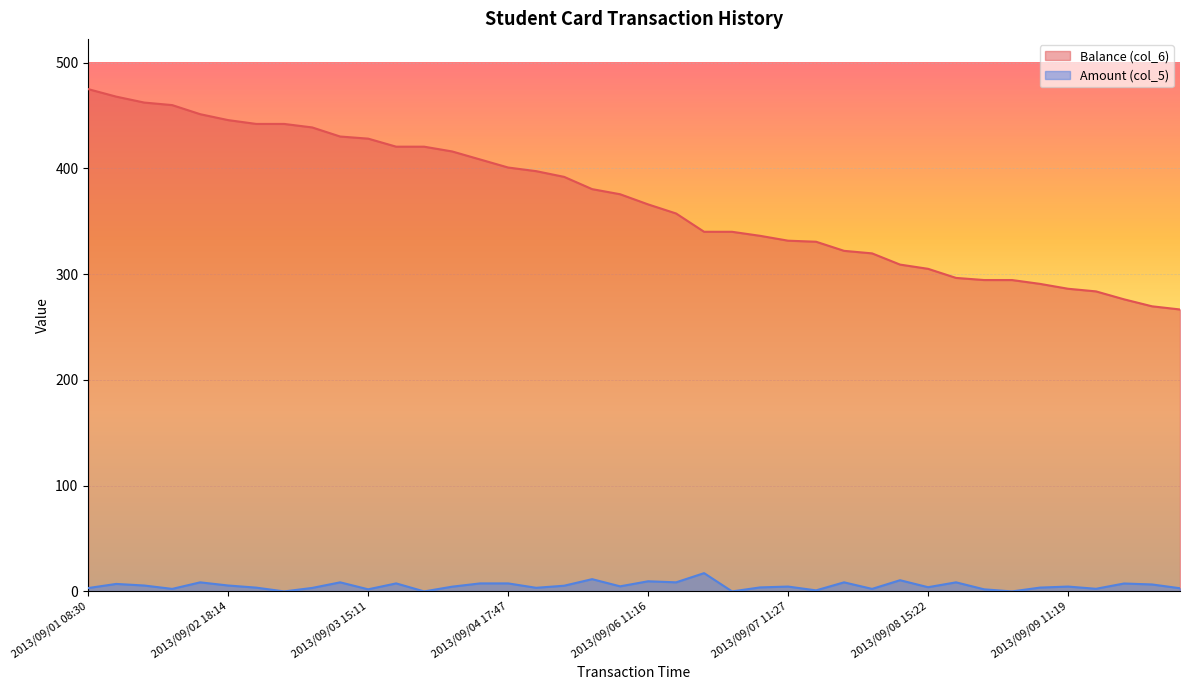

Rank the series by their average value, from lowest to highest.

Amount (col_5), Balance (col_6)